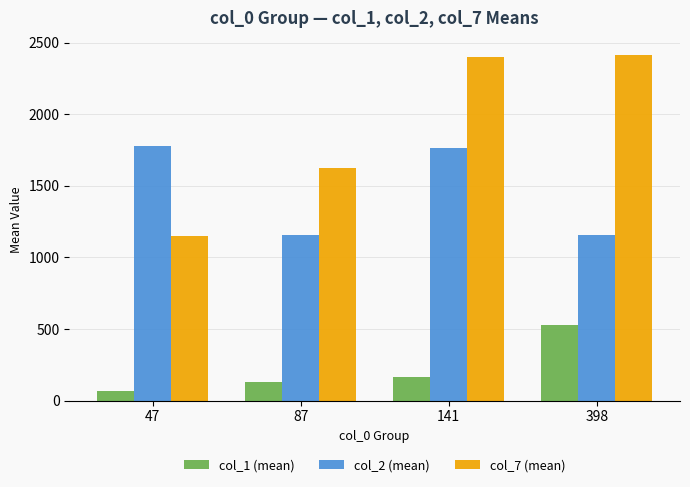

Does the chart contain any negative values?

No